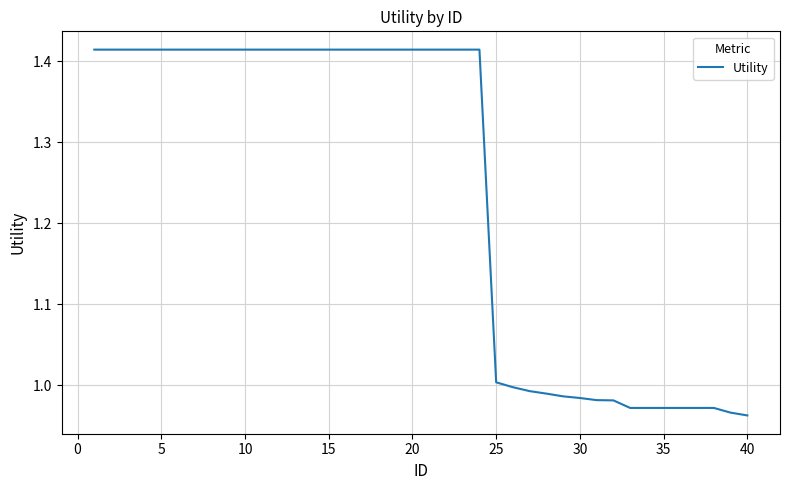

What is the difference between the second highest and second lowest values?

0.4